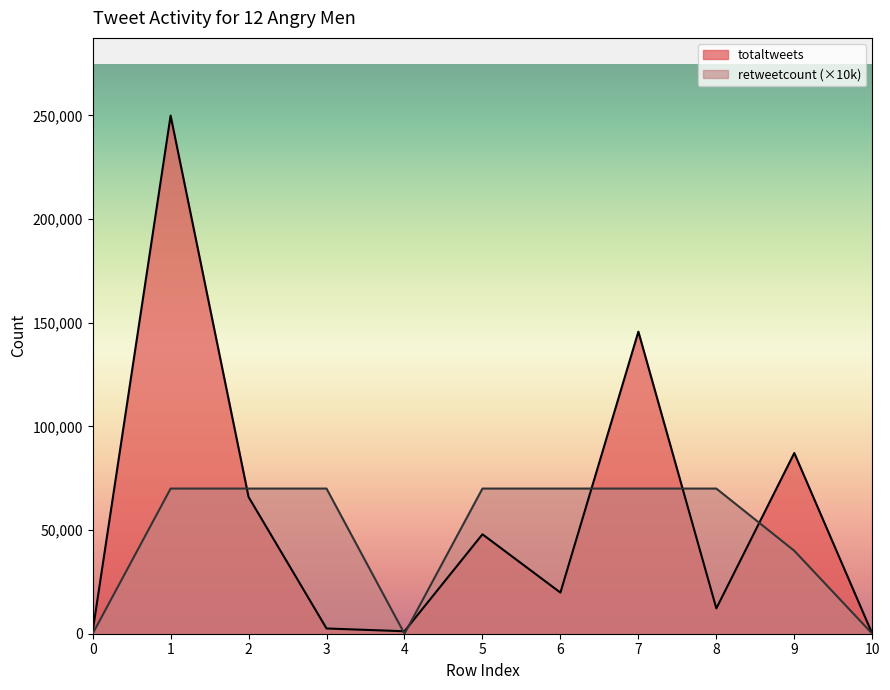

Which series has the largest total across all categories?

totaltweets